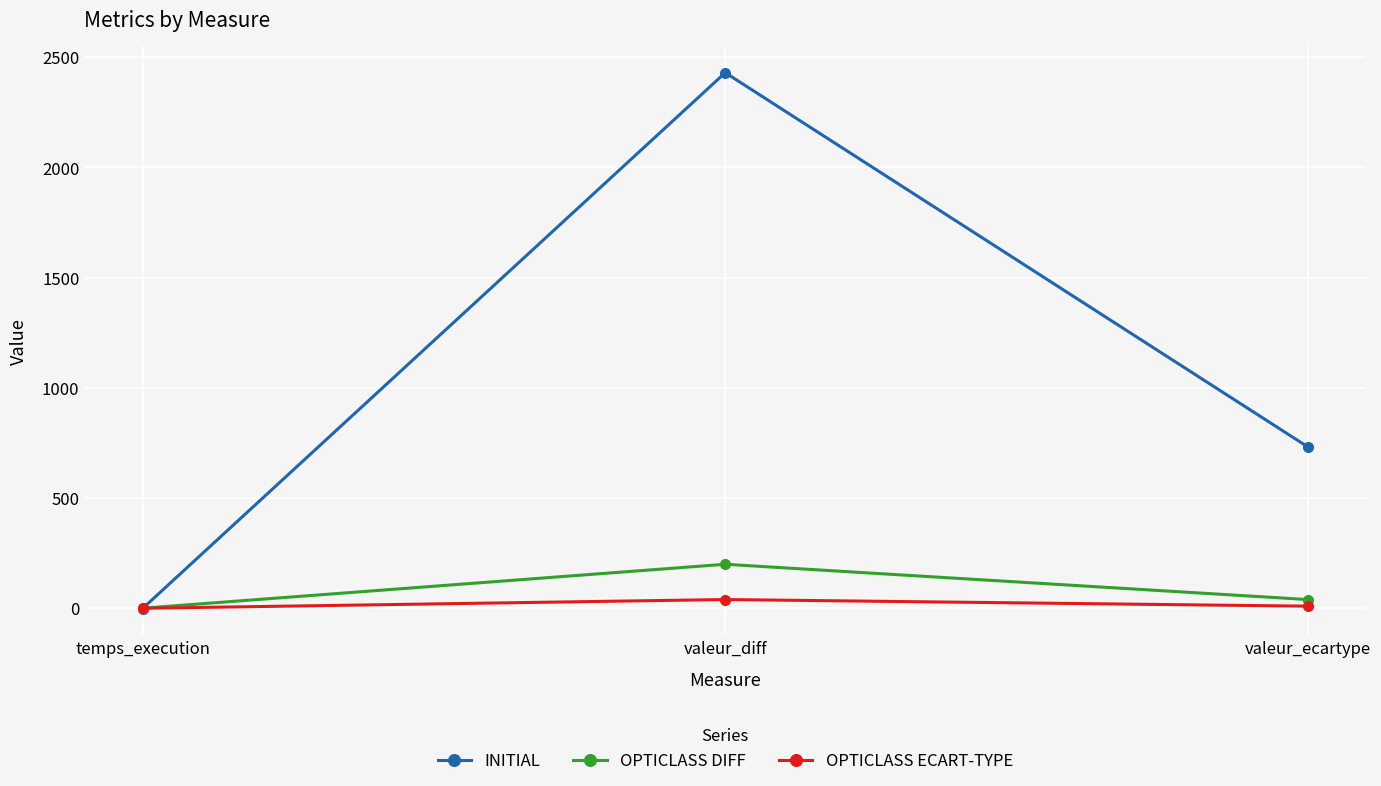

List the labels in order of INITIAL value, largest first.

valeur_diff, valeur_ecartype, temps_execution